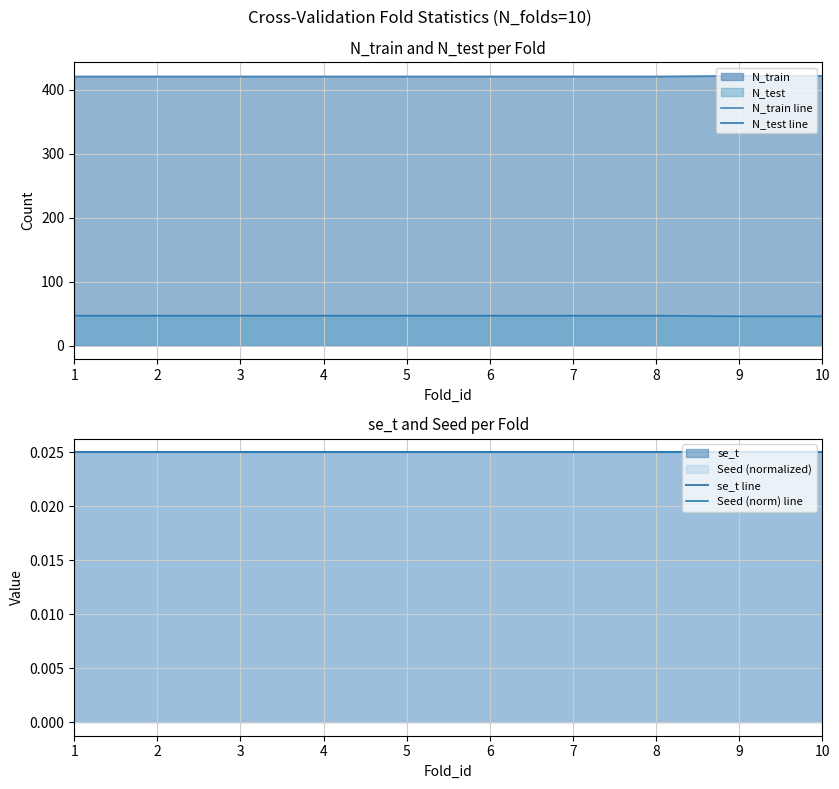

True or false: N_test line and N_train line cross at least once.

False